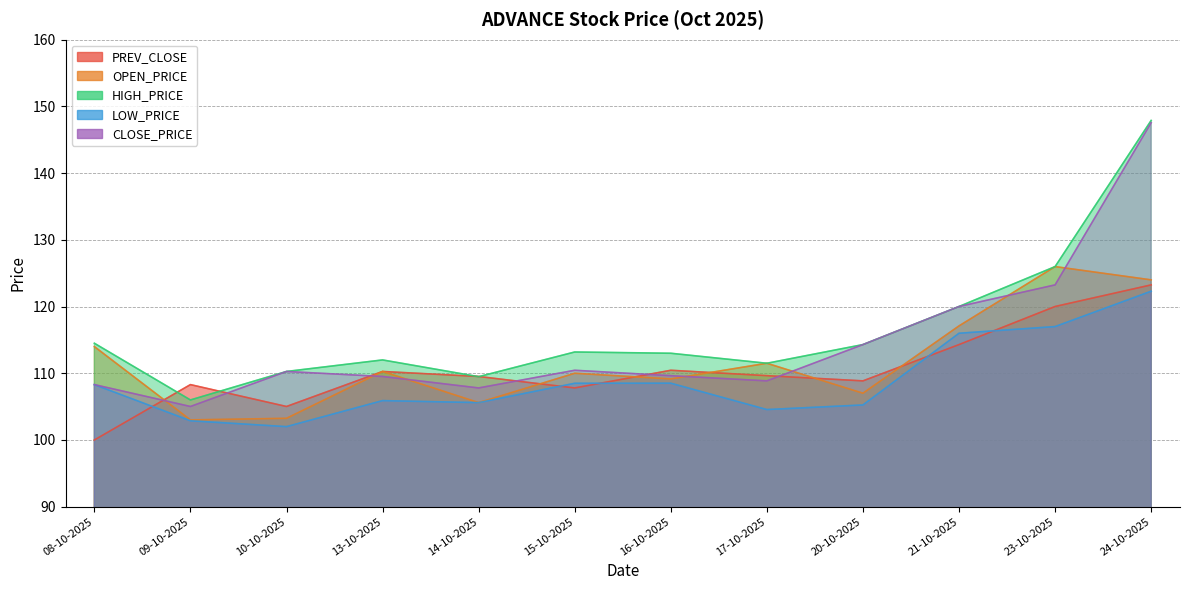

Rank the series by their maximum value, from highest to lowest.

HIGH_PRICE, CLOSE_PRICE, OPEN_PRICE, PREV_CLOSE, LOW_PRICE